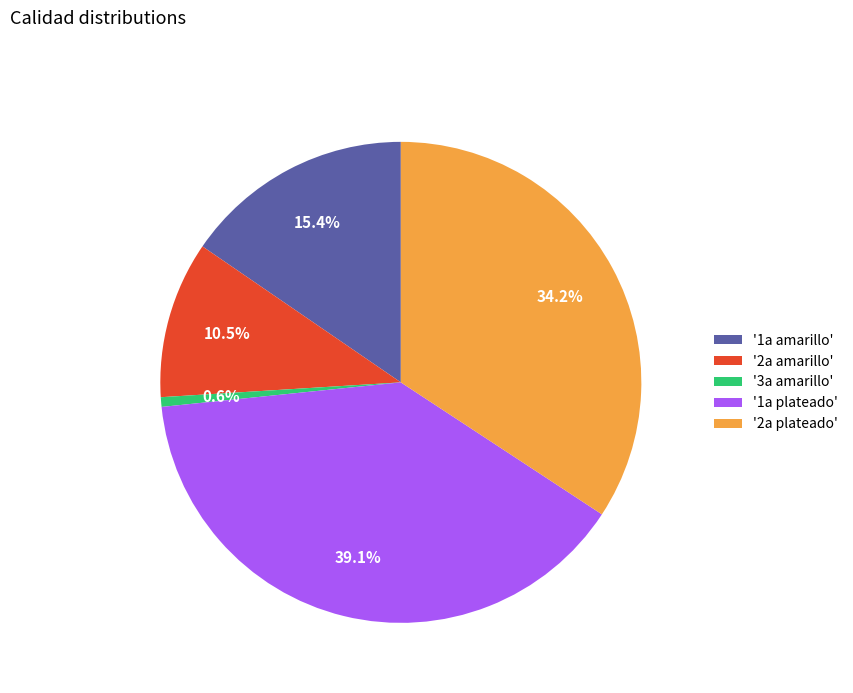

Rank the categories by value from highest to lowest.

'1a plateado', '2a plateado', '1a amarillo', '2a amarillo', '3a amarillo'